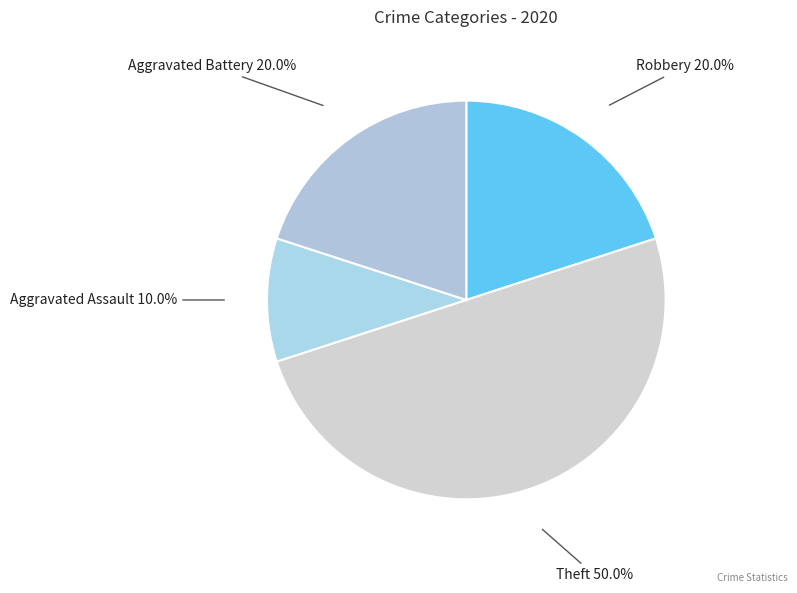

Rank the categories by value from lowest to highest.

Aggravated Assault, Robbery, Aggravated Battery, Theft